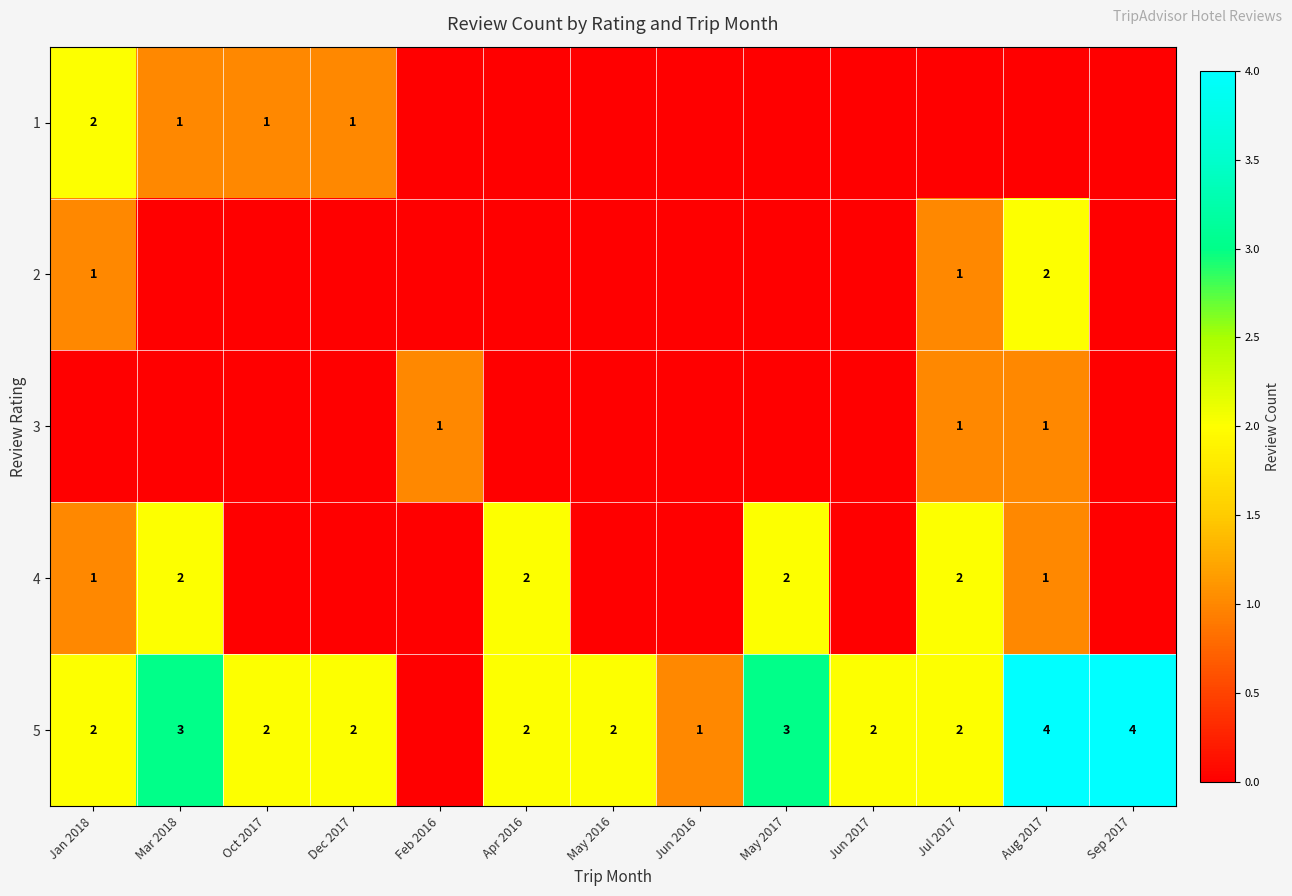

At which category does the chart reach its peak across all series?

Aug 2017